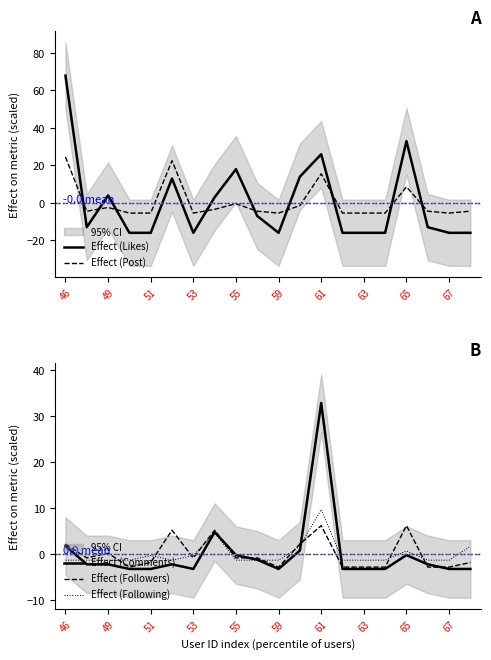

True or false: Effect (Comments) and Effect (Followers) cross at least once.

True